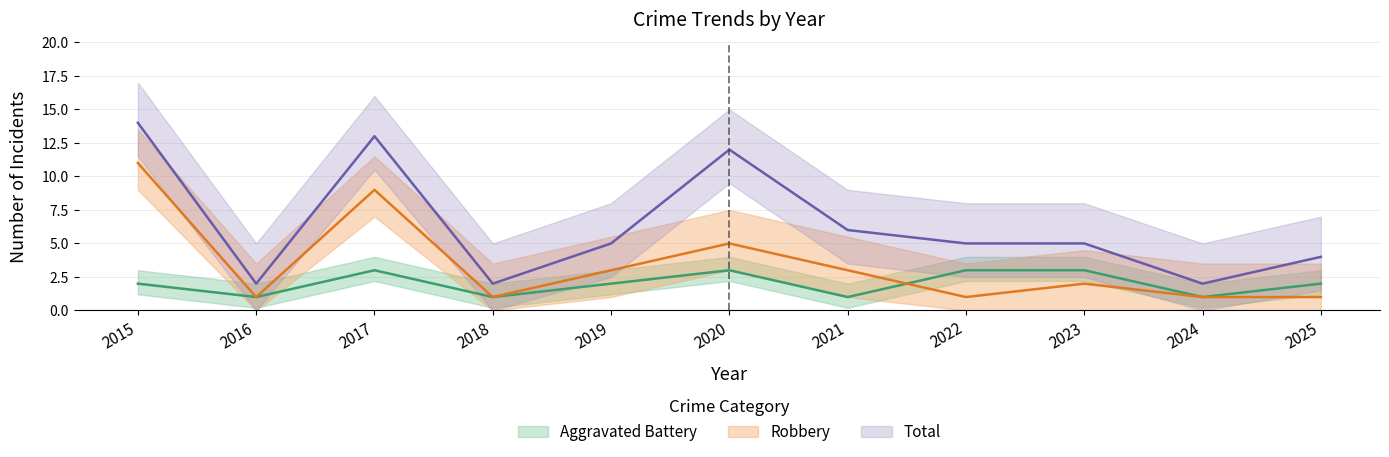

At which category is the sum across all series the highest?

2015